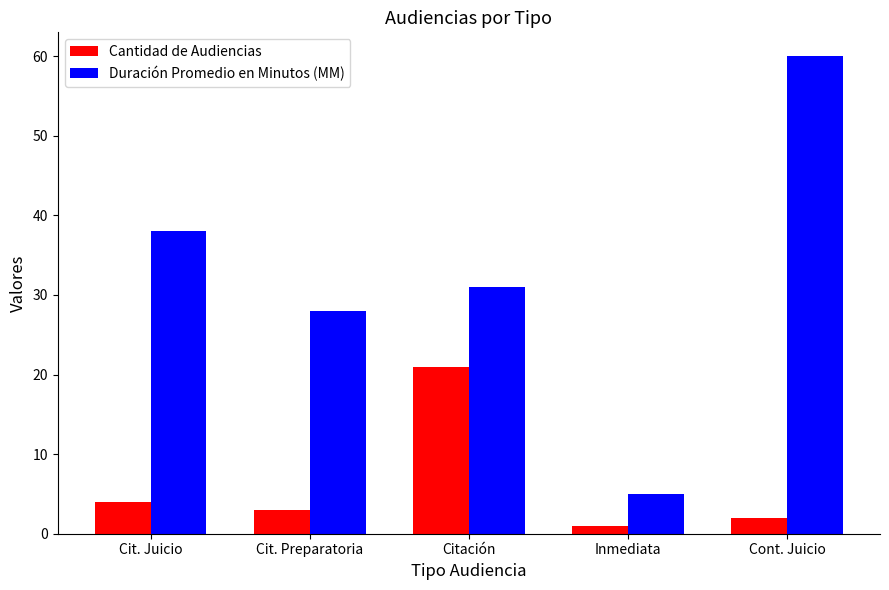

What is the difference between the highest and lowest values at Cont. Juicio?

58